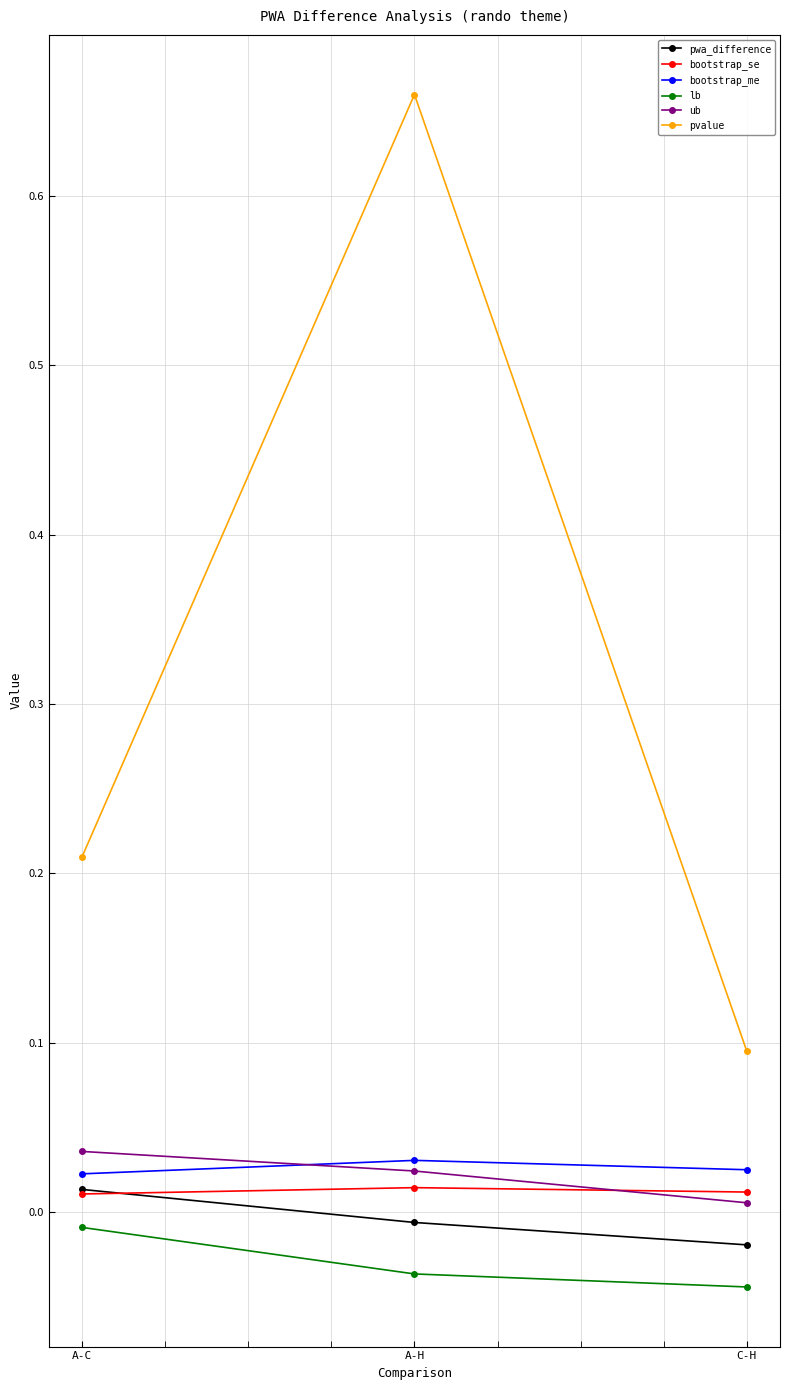

How many lines are shown in the chart?

6